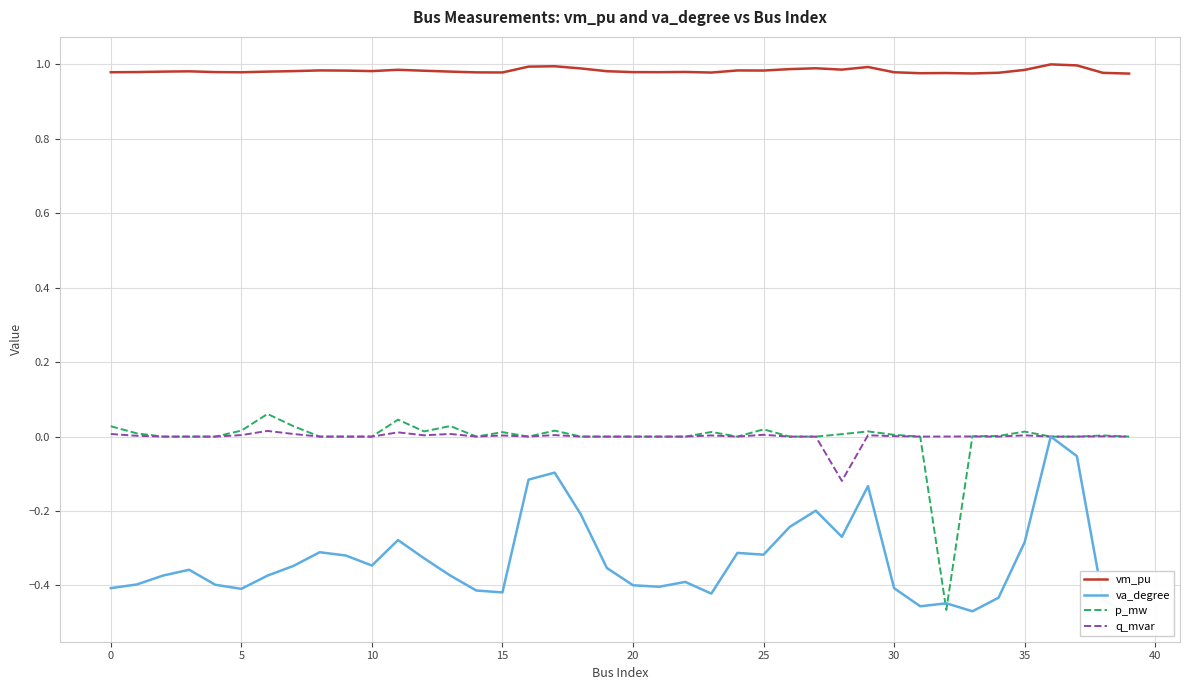

What is the label of the 20th point from the right?

20